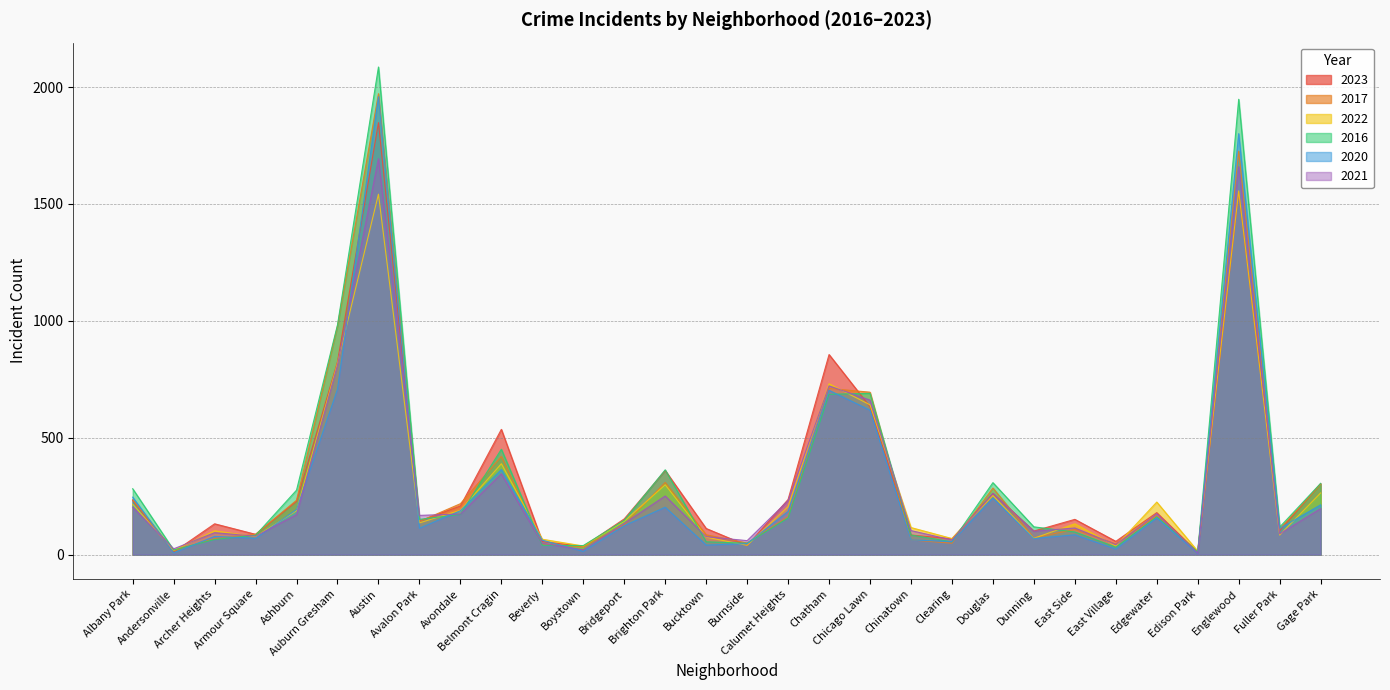

What is the lowest value of the 2017 series?

12